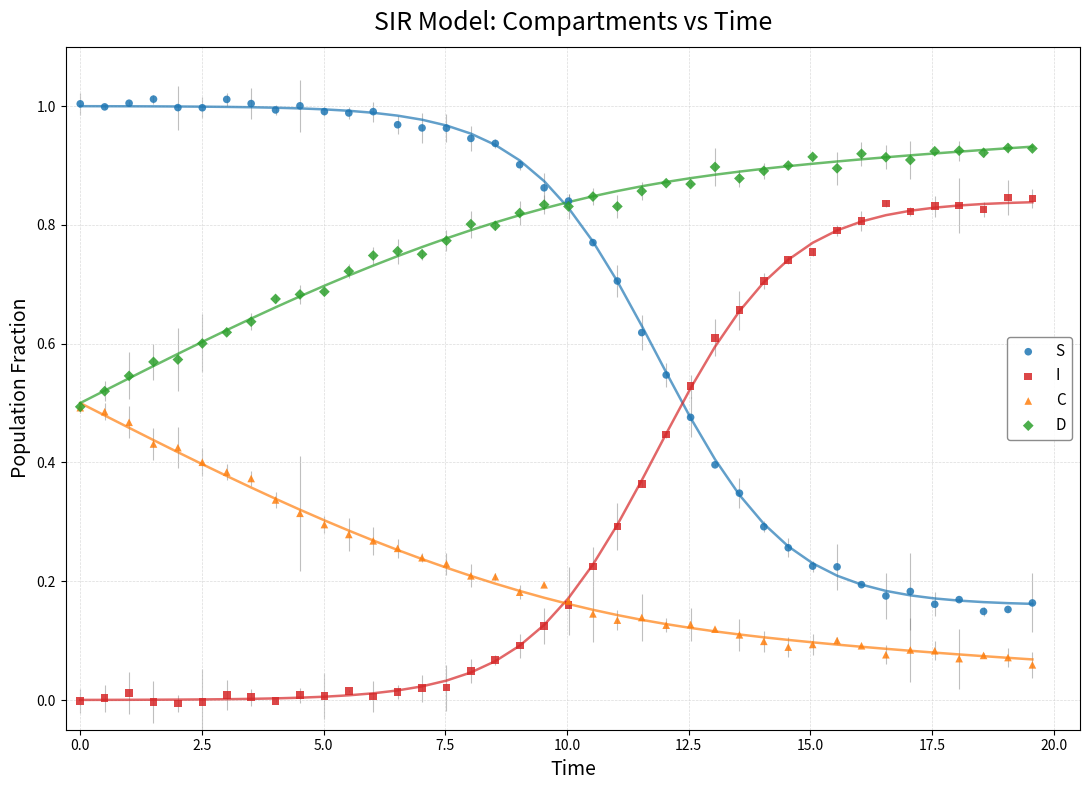

Which series reaches the maximum Y coordinate?

S